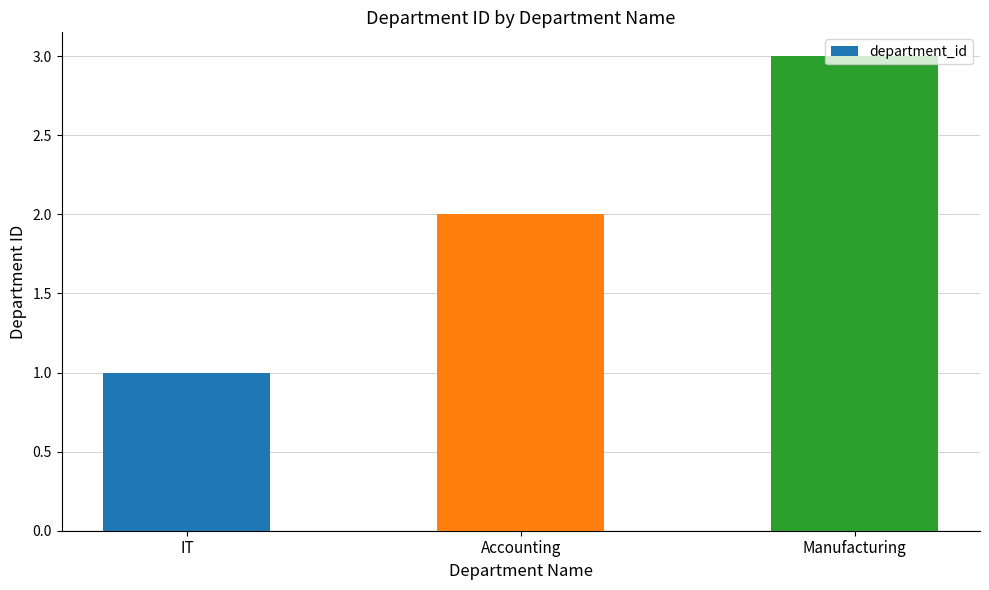

Does the chart contain any negative values?

No